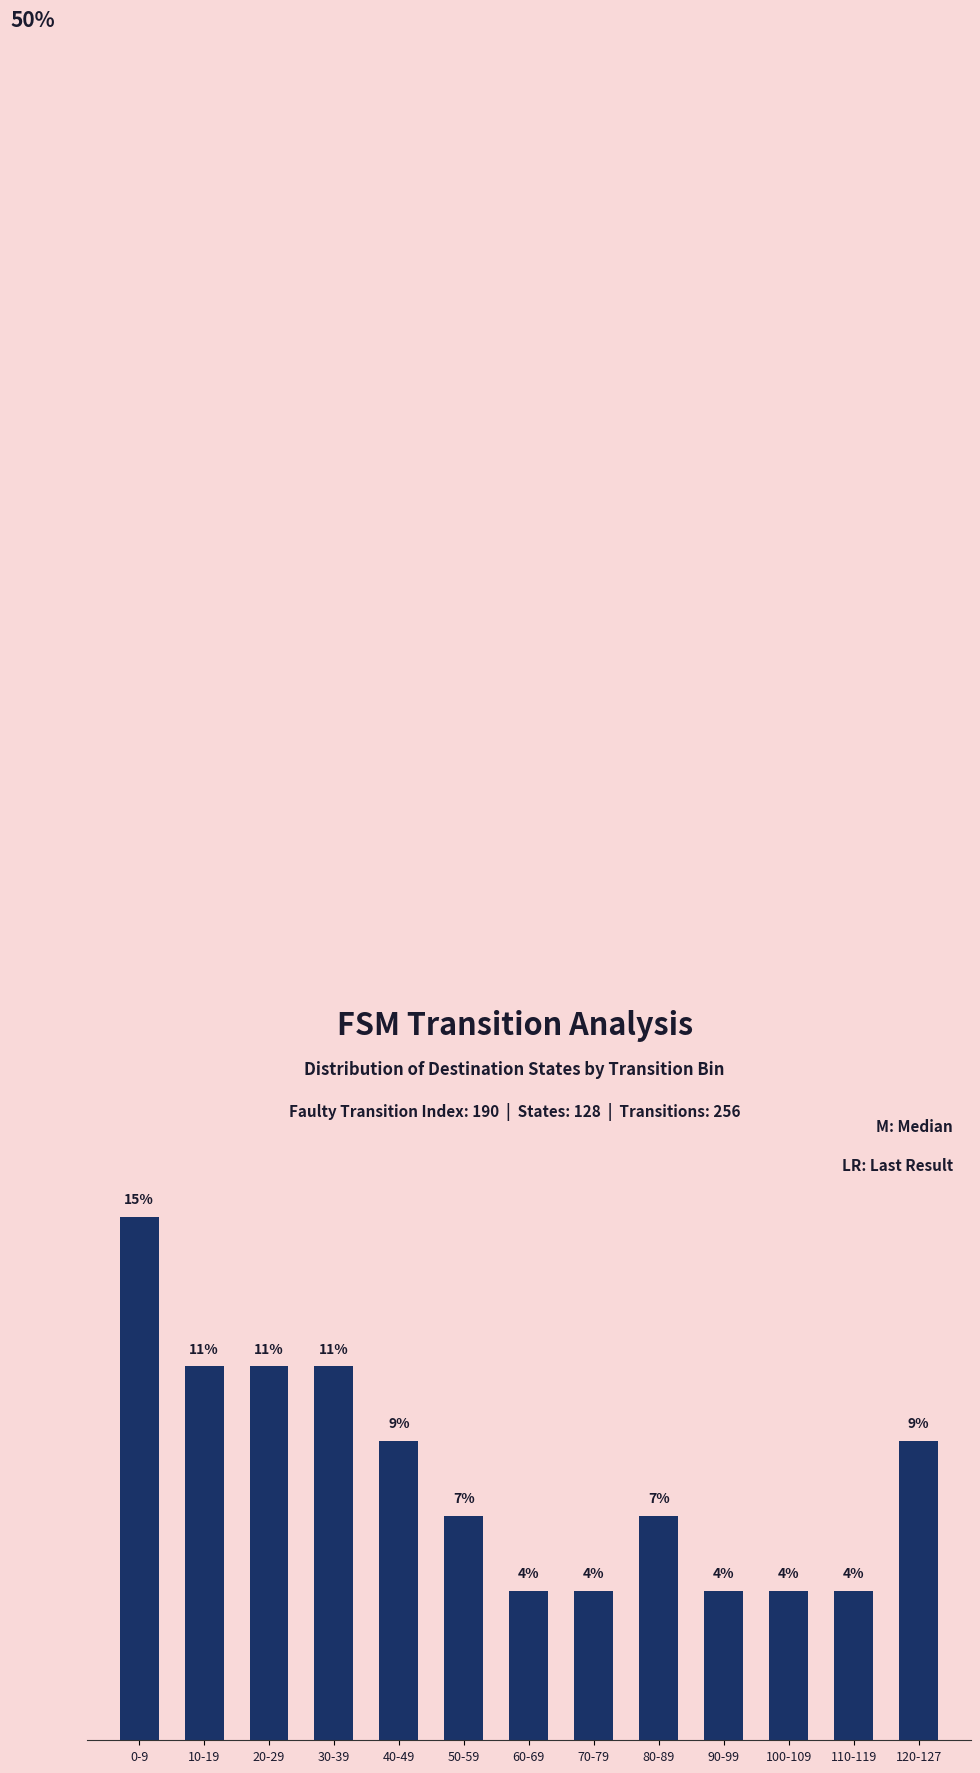

What is the label of the 3rd bar from the left?

20-29